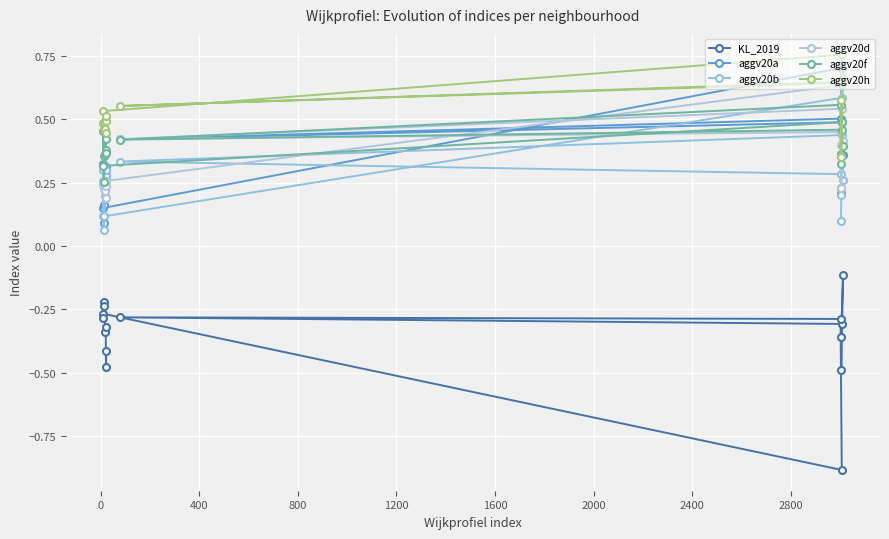

True or false: KL_2019 and aggv20a cross at least once.

False